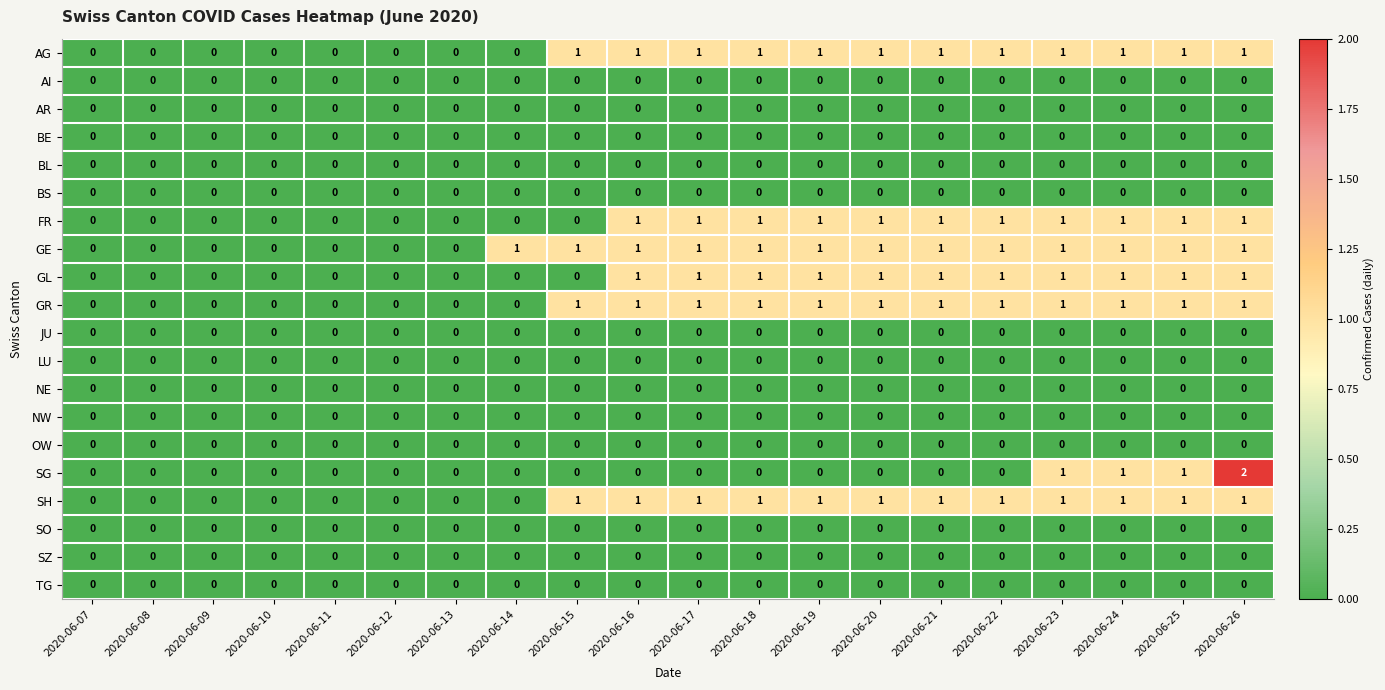

The value of SG at 2020-06-14 is 0. True or false?

True